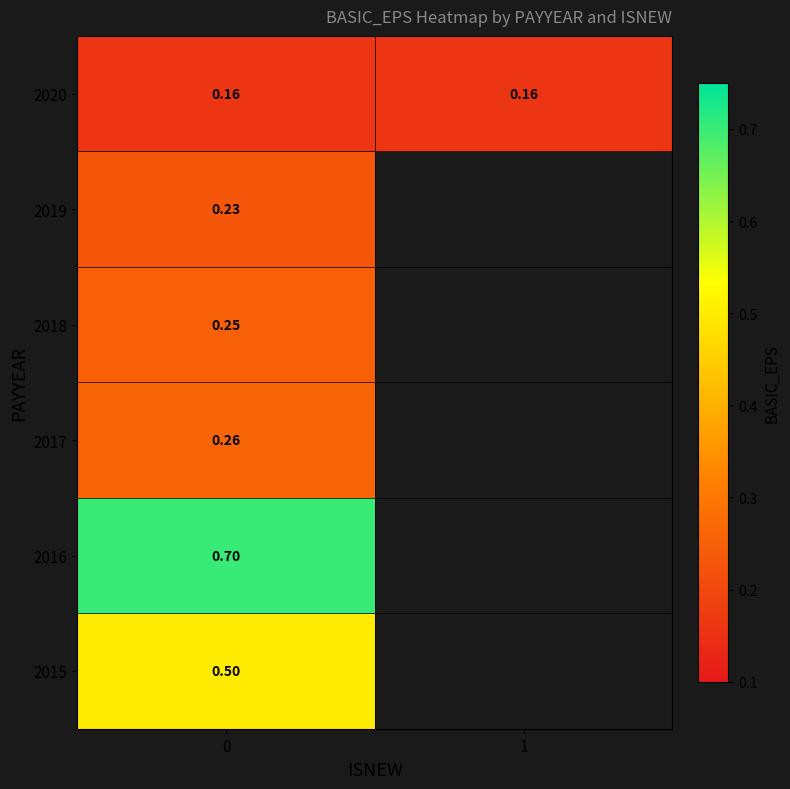

Count the number of categories in the chart.

2